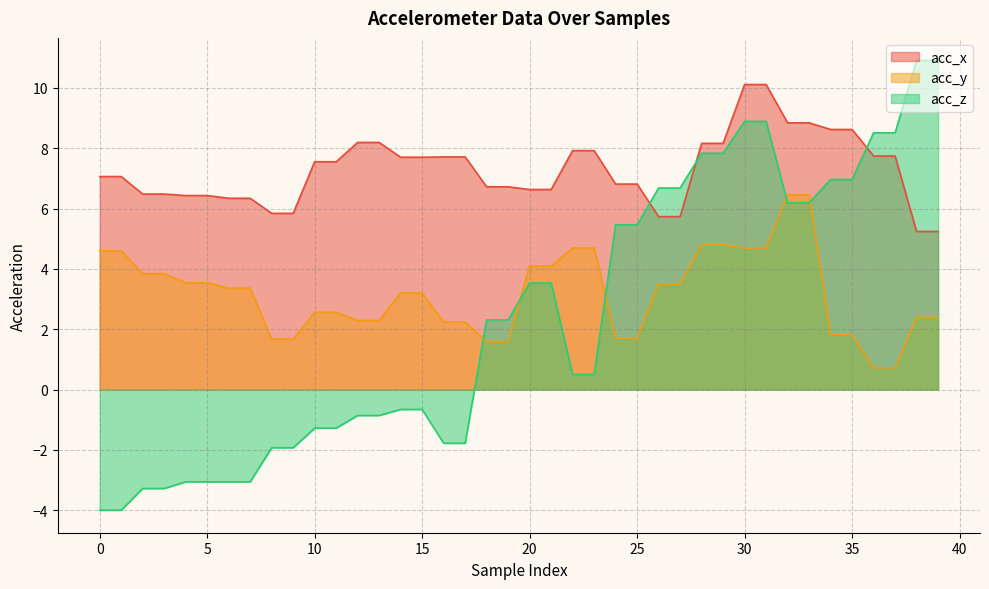

What is the spread (max minus min) of values at 8?

7.8